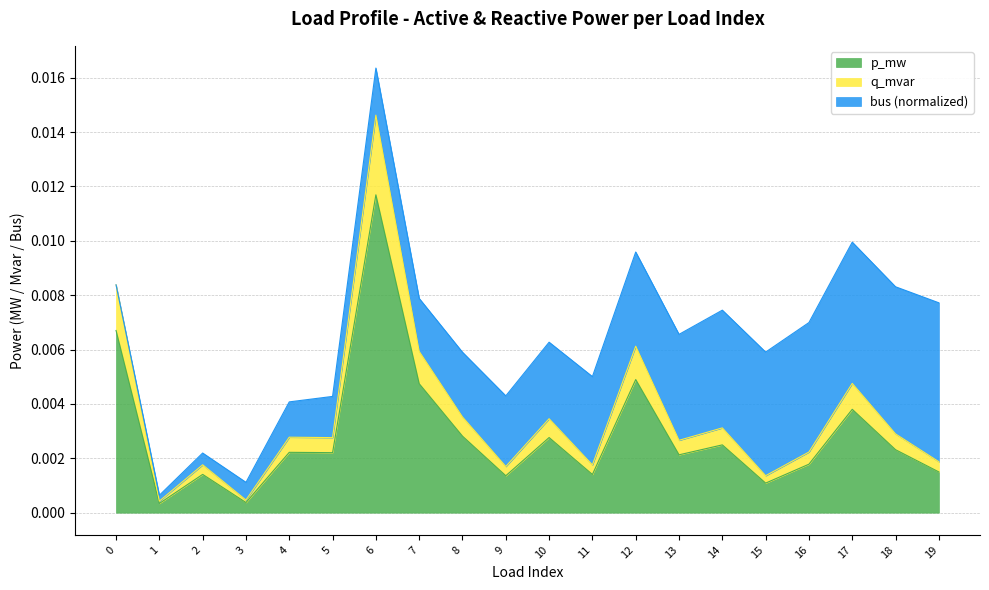

The p_mw series shows 0.0 at 8. True or false?

False